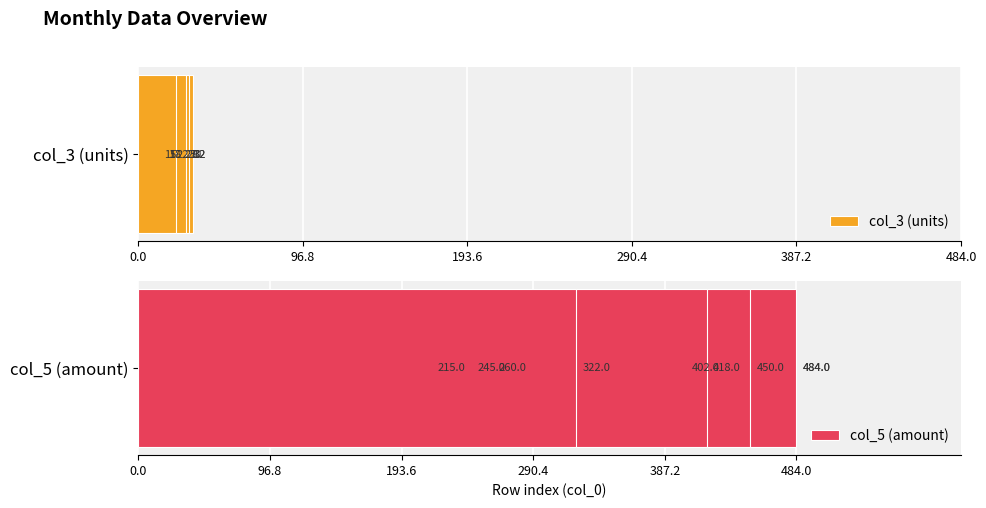

Is it true that col_3 (units) equals 0 at 0.0?

True